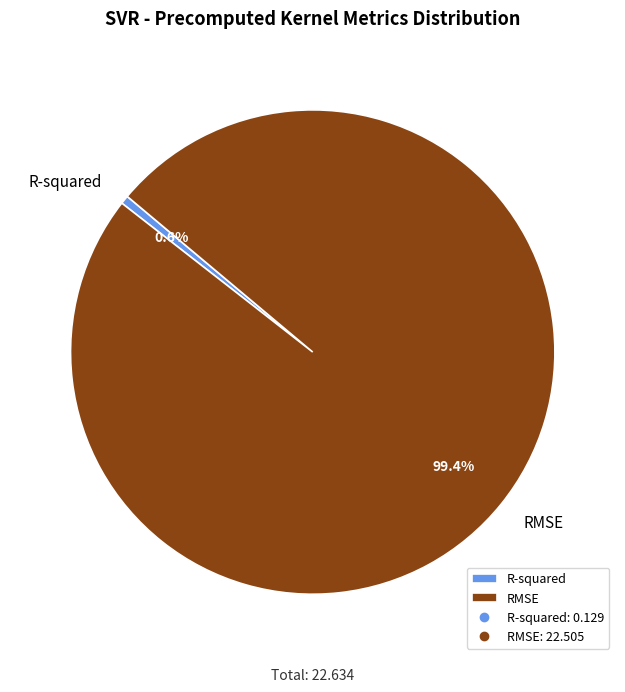

What percentage is NOT represented by RMSE?

0.6%